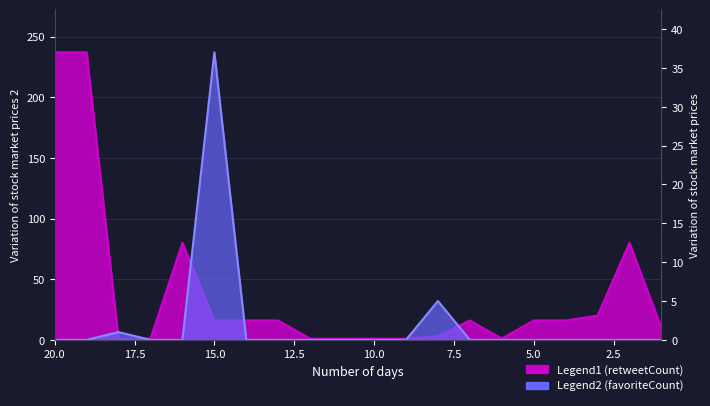

How many series are shown in this chart?

2